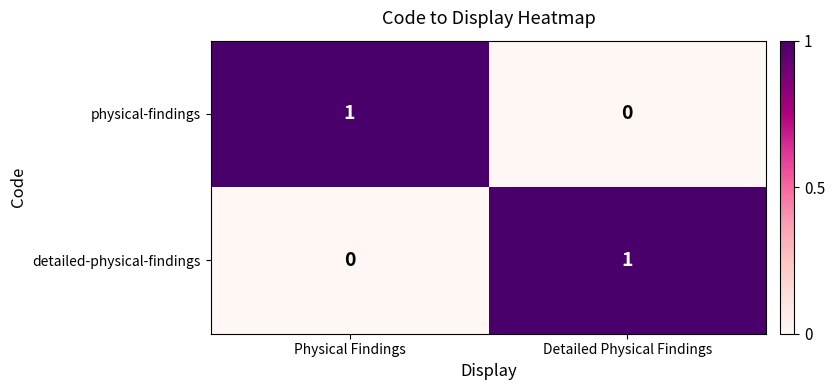

Reading left to right, list all the values displayed in this chart.

physical-findings: 1	0
detailed-physical-findings: 0	1